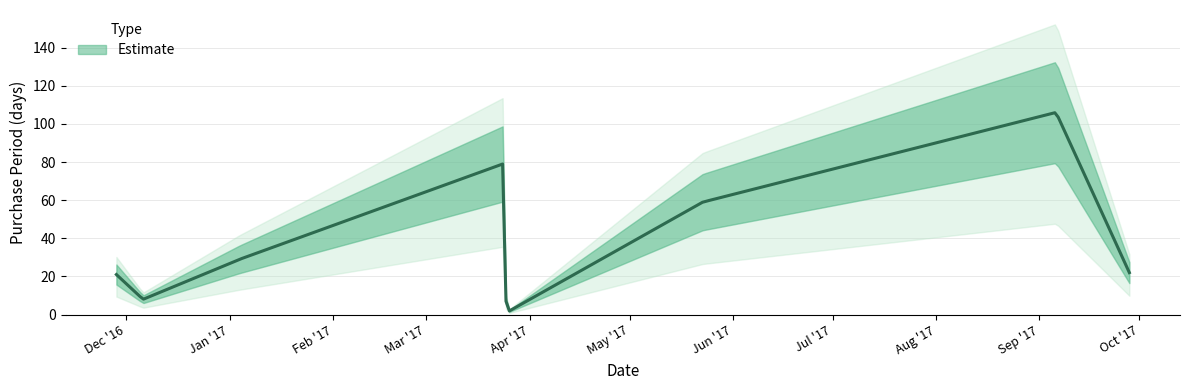

Where is the first local minimum?

2016-12-06